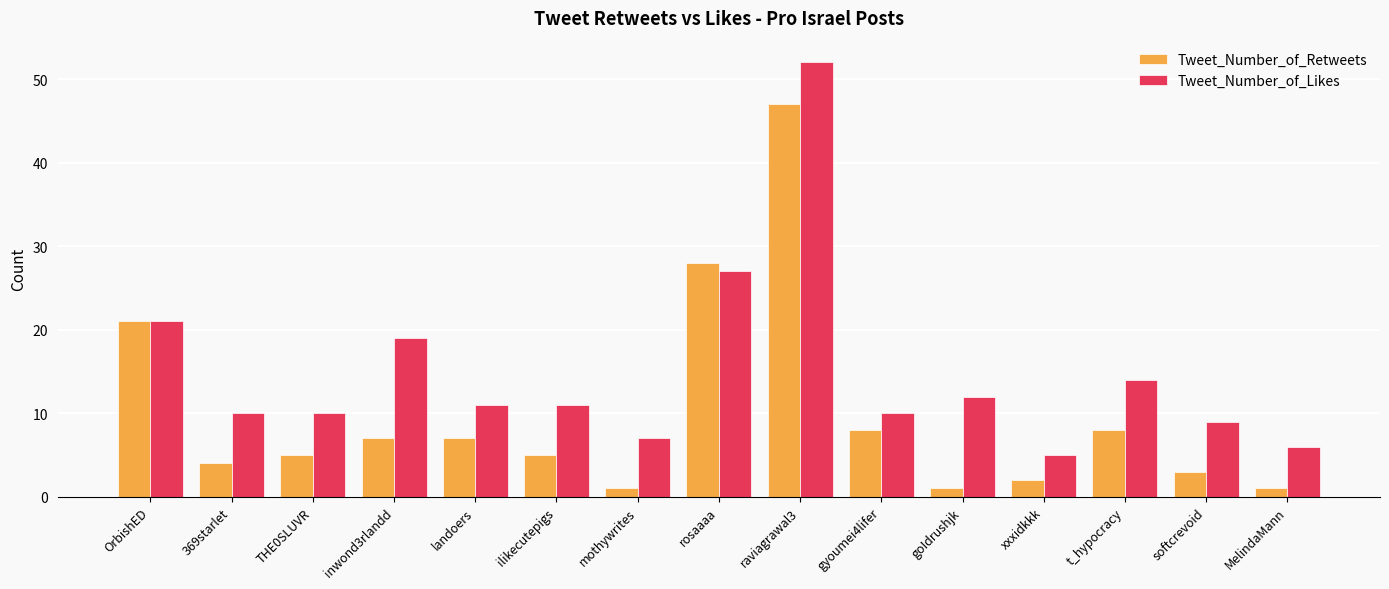

How many groups of bars are there?

15